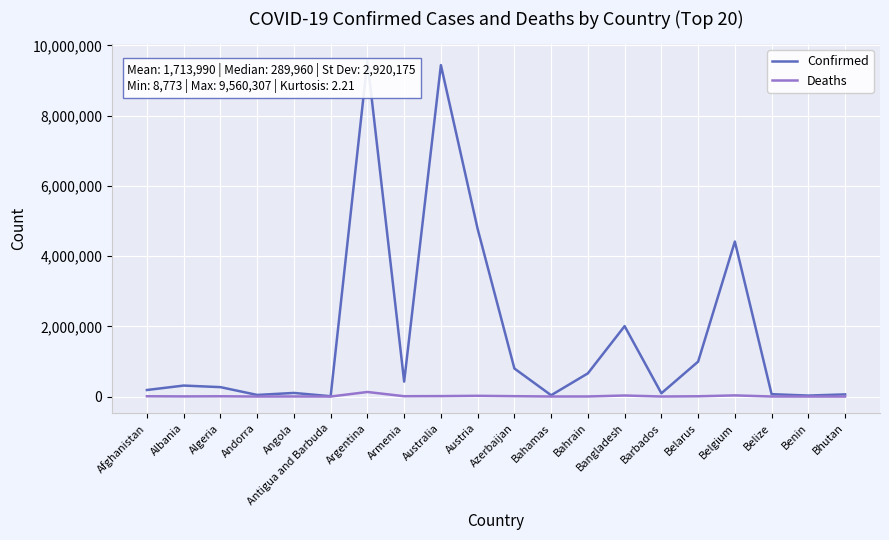

List the series in order of their overall mean, highest first.

Confirmed, Deaths